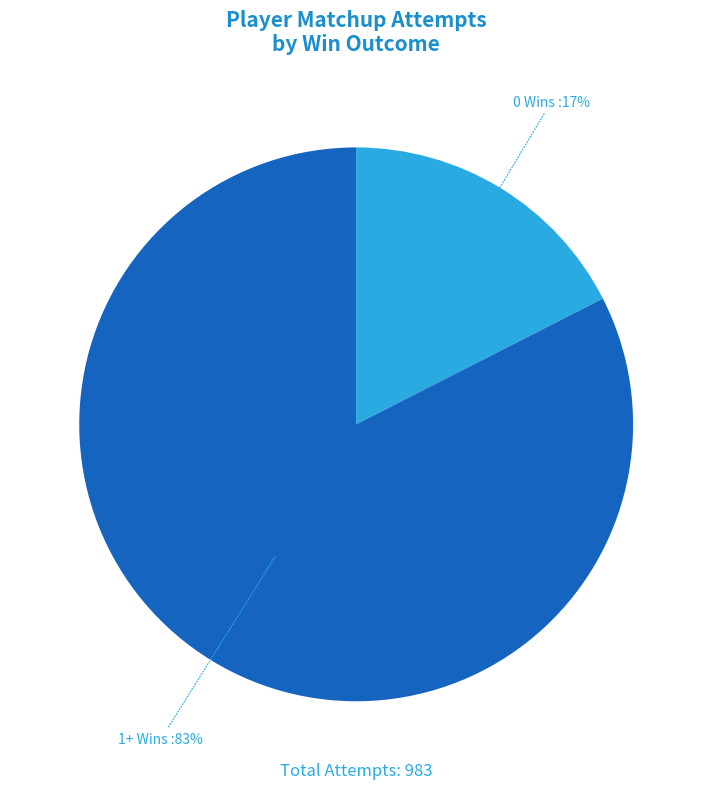

To the nearest percent, what is the average slice percentage?

50%